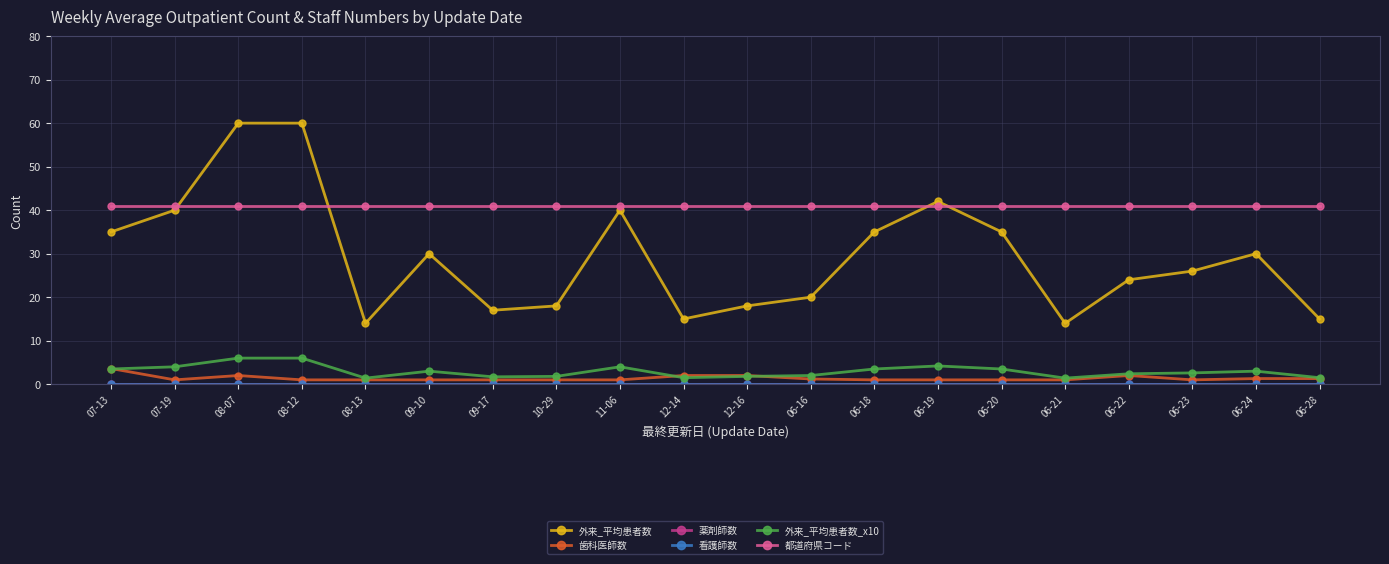

Is it true that 都道府県コード equals 65.4 at 06-24?

False